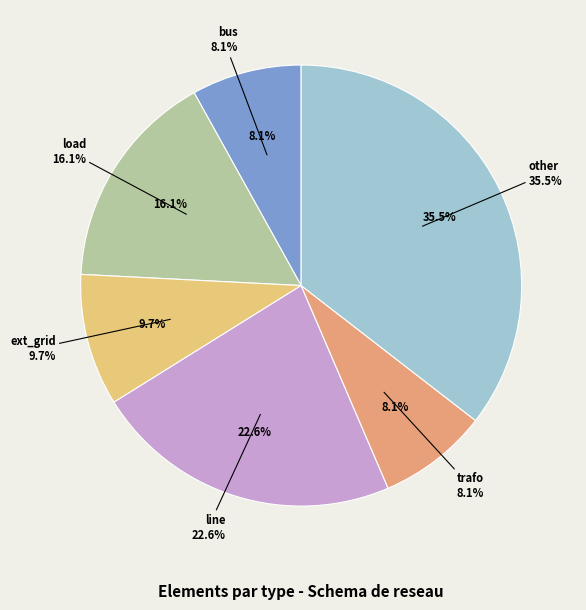

Which category has the smallest portion of the pie?

bus